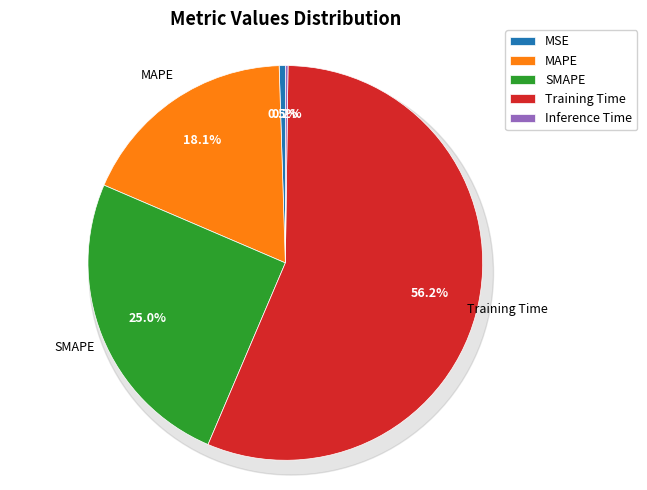

Is the sum of Inference Time and MAPE greater than half?

No